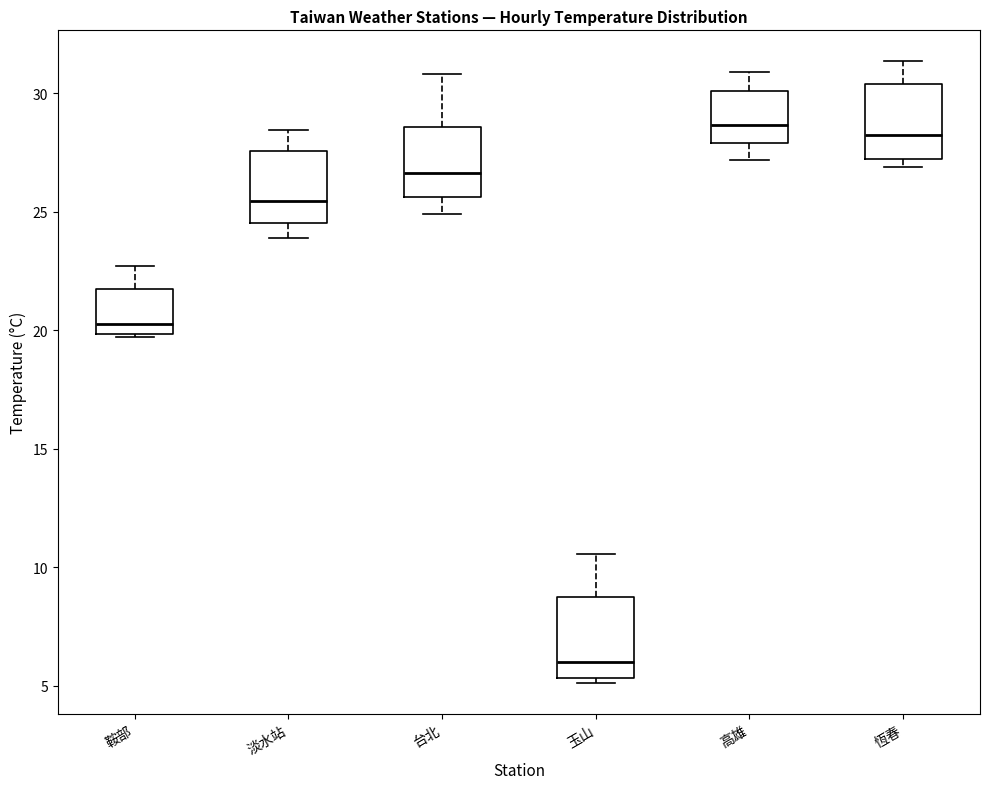

Where is the lower edge of the box for 恆春 on the y-axis? The values are not printed on the chart, so give them approximately, as read against the axis.

27.0